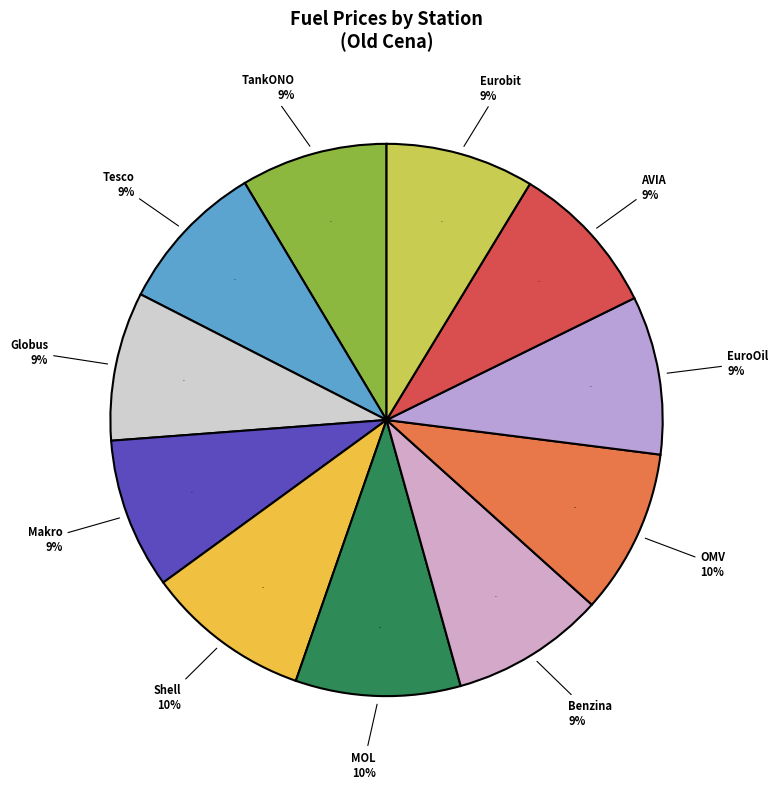

True or false: EuroOil Opuštěná accounts for 15% of the total.

False